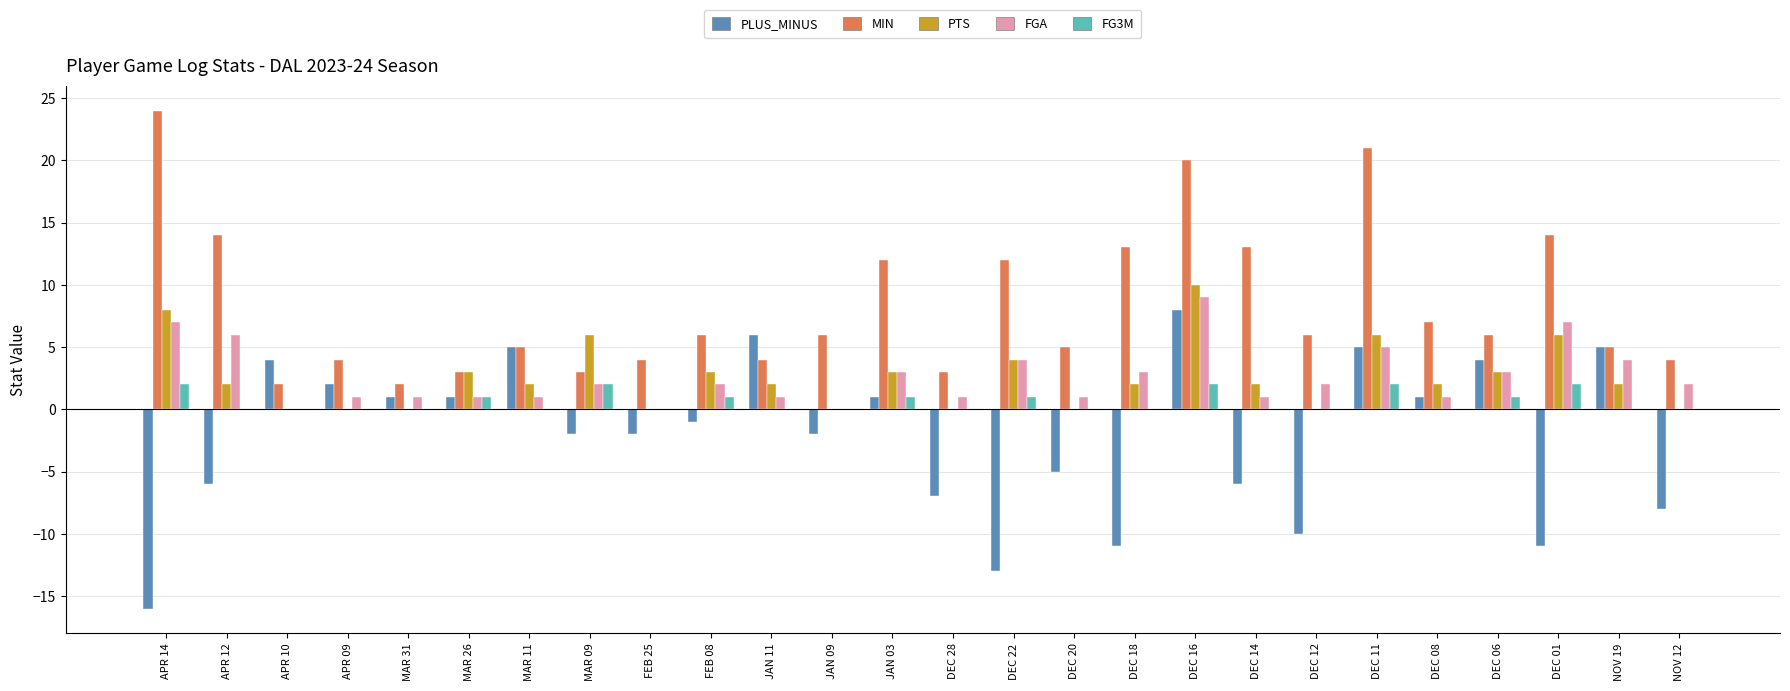

Which series has the largest range (max minus min)?

PLUS_MINUS